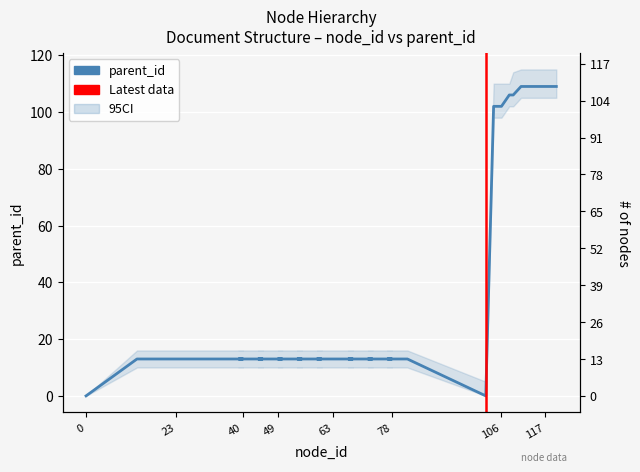

How many values are below 13?

2